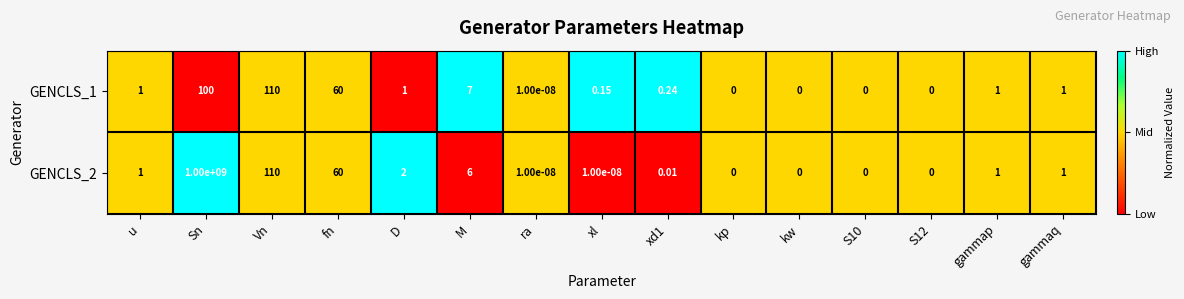

How many categories are shown in the chart?

15